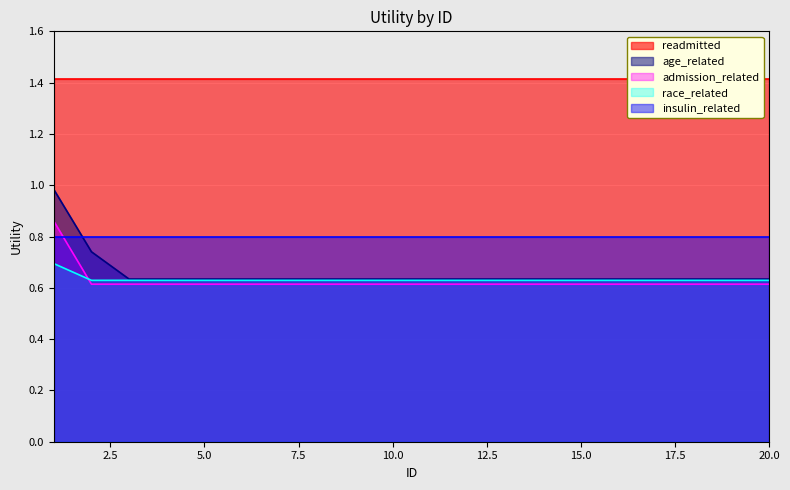

After their last crossing, which series has the higher values: race_related or admission_related?

race_related